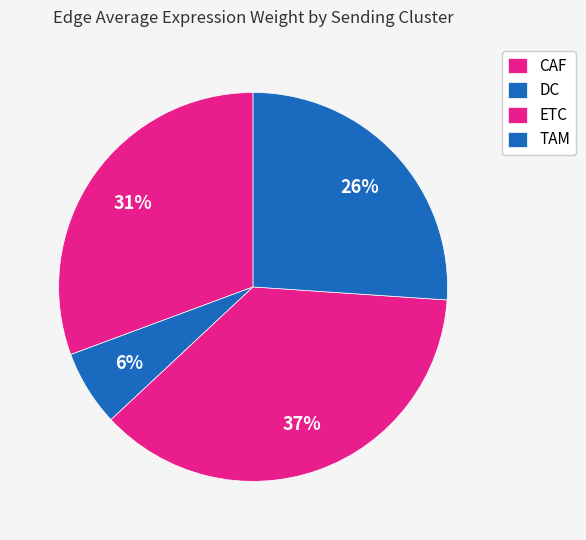

Is it true that CAF is 31% of the pie?

True